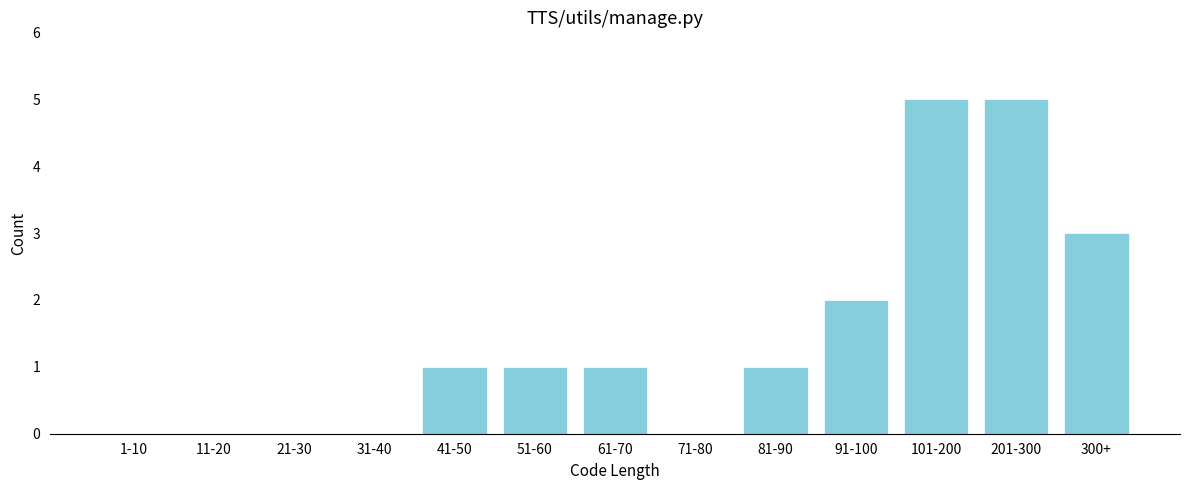

Reading left to right, list all the values displayed in this chart.

1-10=0	11-20=0	21-30=0	31-40=0	41-50=1	51-60=1	61-70=1	71-80=0	81-90=1	91-100=2	101-200=5	201-300=5	300+=3